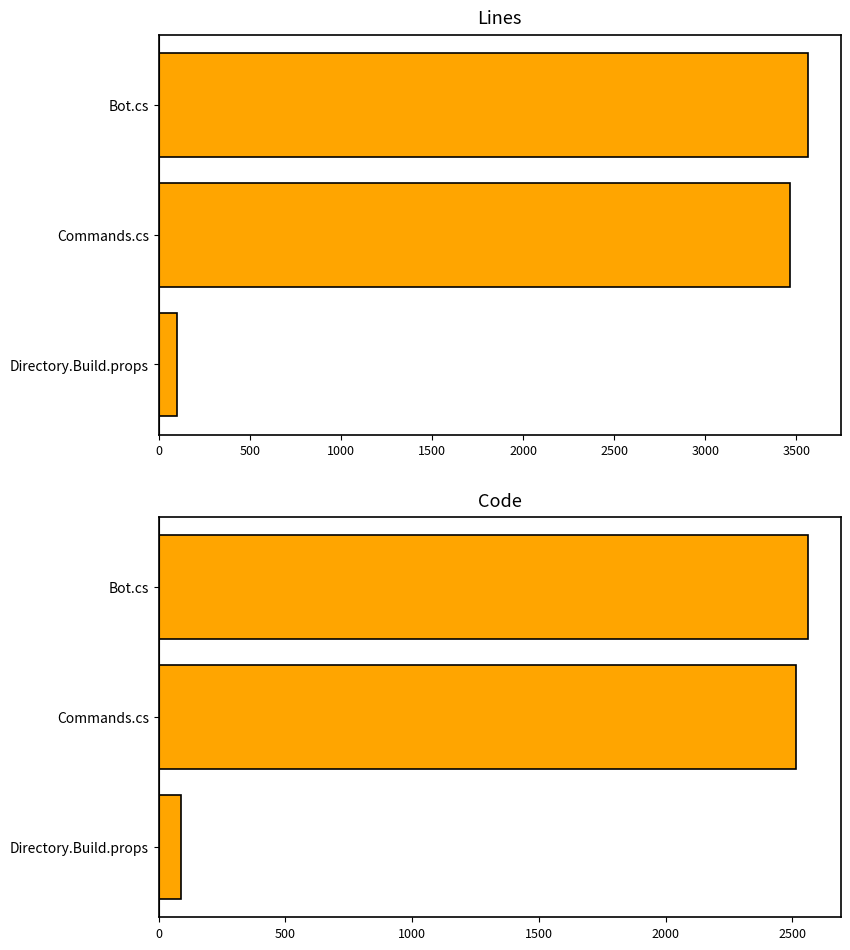

How many data points in Lines are above 3468?

1